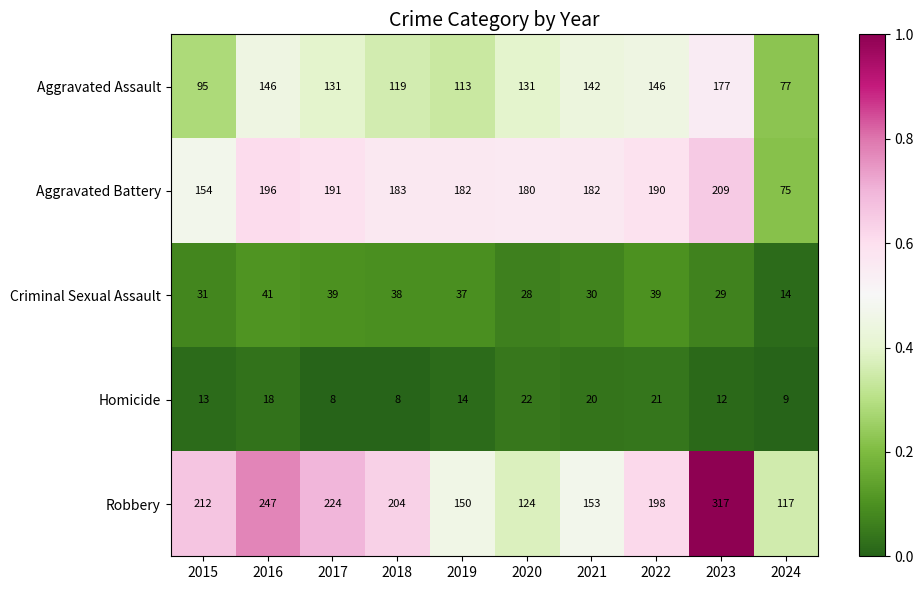

Rank the series by their maximum value, from highest to lowest.

Robbery, Aggravated Battery, Aggravated Assault, Criminal Sexual Assault, Homicide